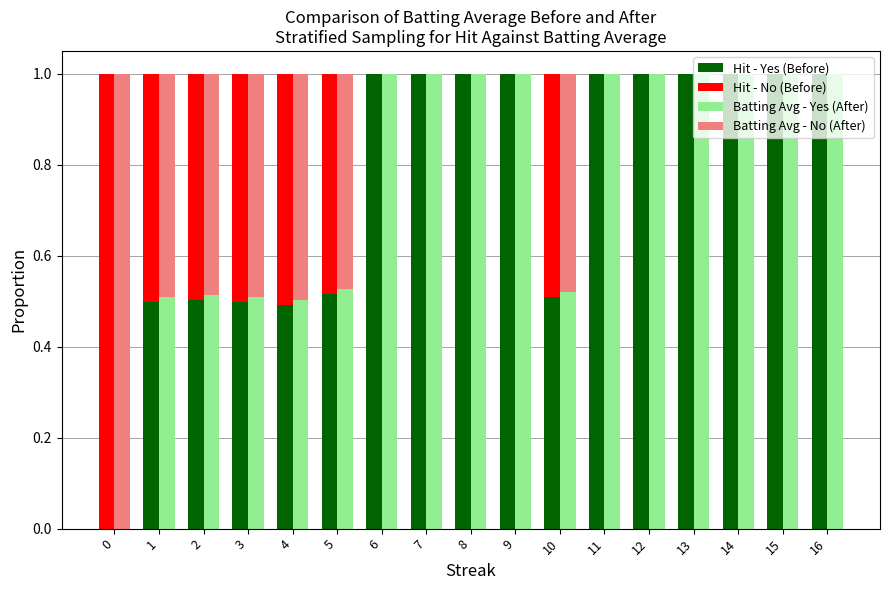

Reading left to right, extract all data points from this chart.

Hit - Yes (Before): 0.0	0.5	0.5	0.5	0.5	0.5	1.0	1.0	1.0	1.0	0.5	1.0	1.0	1.0	1.0	1.0	1.0
Hit - No (Before): 1.0	0.5	0.5	0.5	0.5	0.5	0.0	0.0	0.0	0.0	0.5	0.0	0.0	0.0	0.0	0.0	0.0
Batting Avg - Yes (After): 0.0	0.5	0.5	0.5	0.5	0.5	1.0	1.0	1.0	1.0	0.5	1.0	1.0	1.0	1.0	1.0	1.0
Batting Avg - No (After): 1.0	0.5	0.5	0.5	0.5	0.5	0.0	0.0	0.0	0.0	0.5	0.0	0.0	0.0	0.0	0.0	0.0